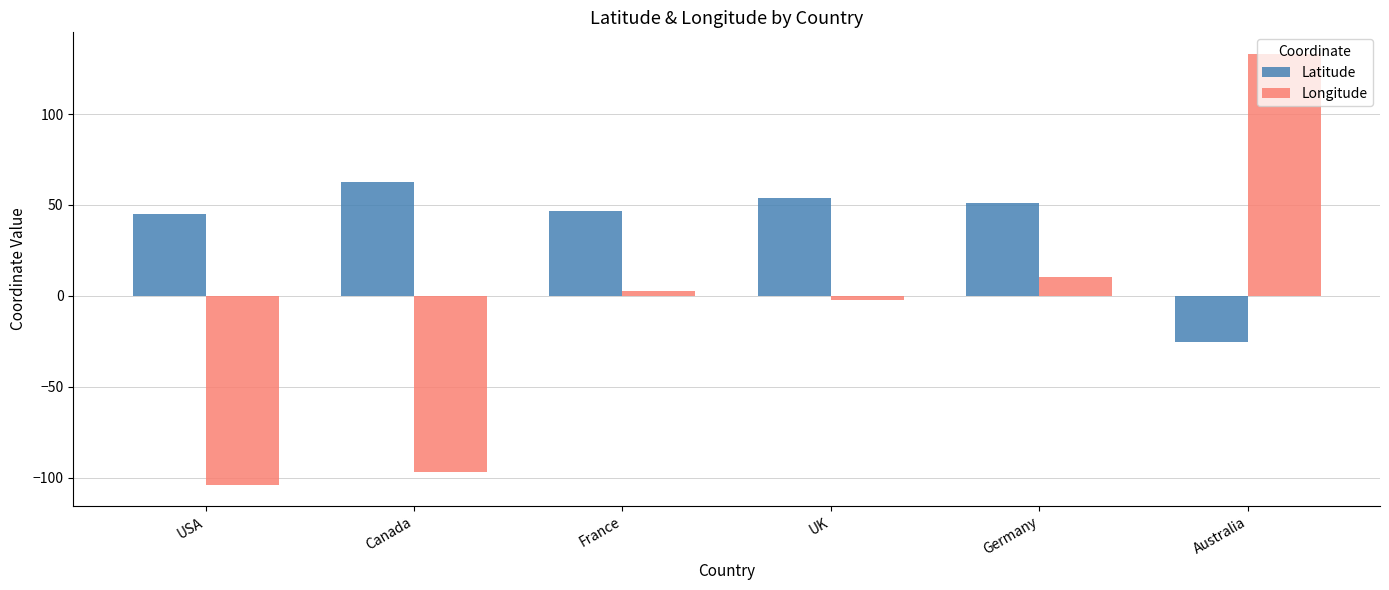

The value of Latitude at Canada is 62.4. True or false?

True